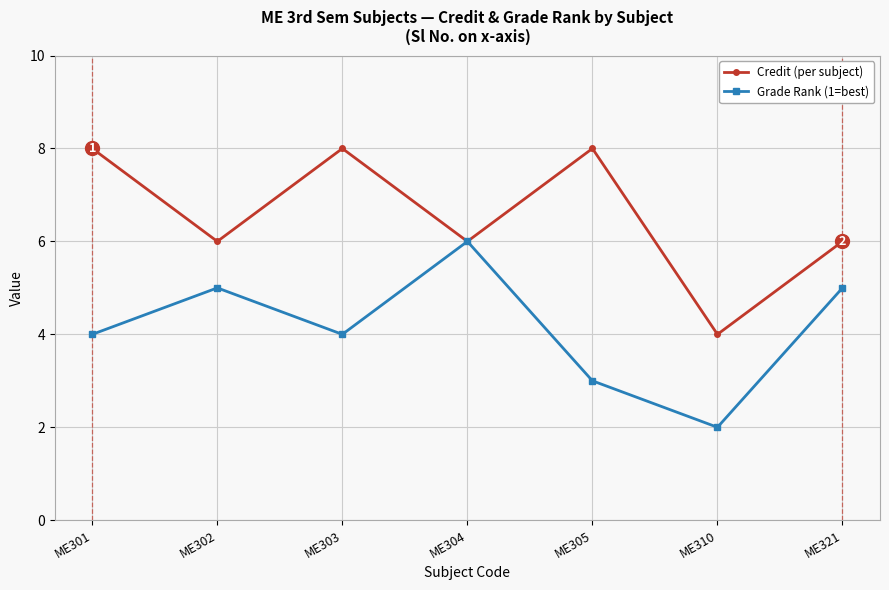

At how many categories does at least one series exceed 7?

3